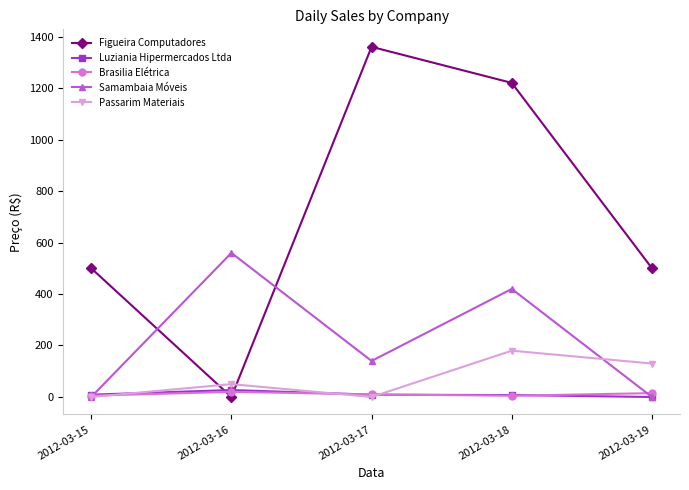

At which category does Passarim Materiais reach its first local peak?

2012-03-16